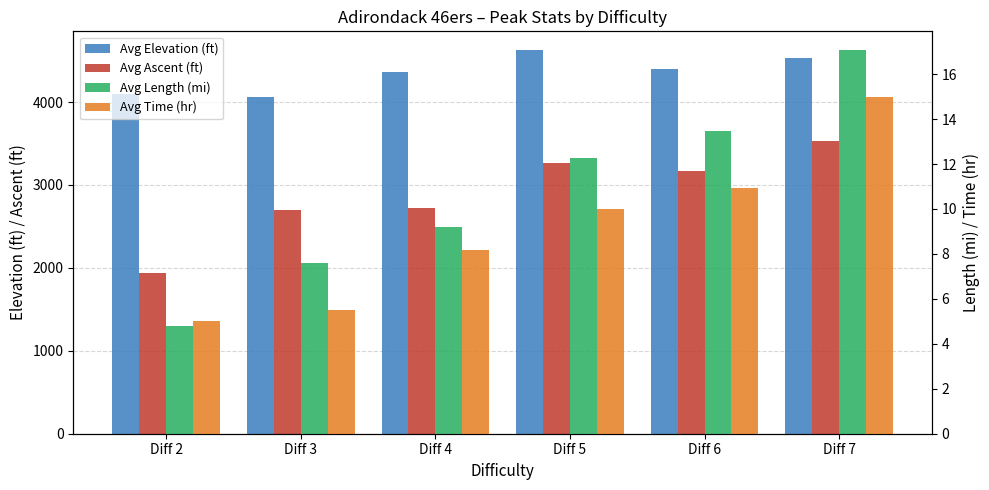

Does the chart contain any negative values?

No